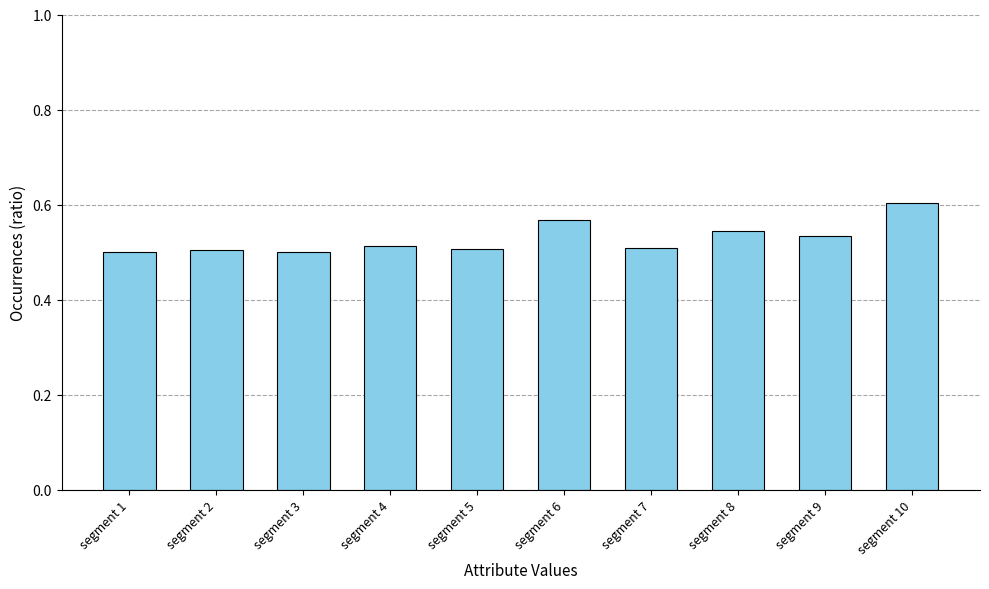

Which category has the highest value across all series?

segment 10